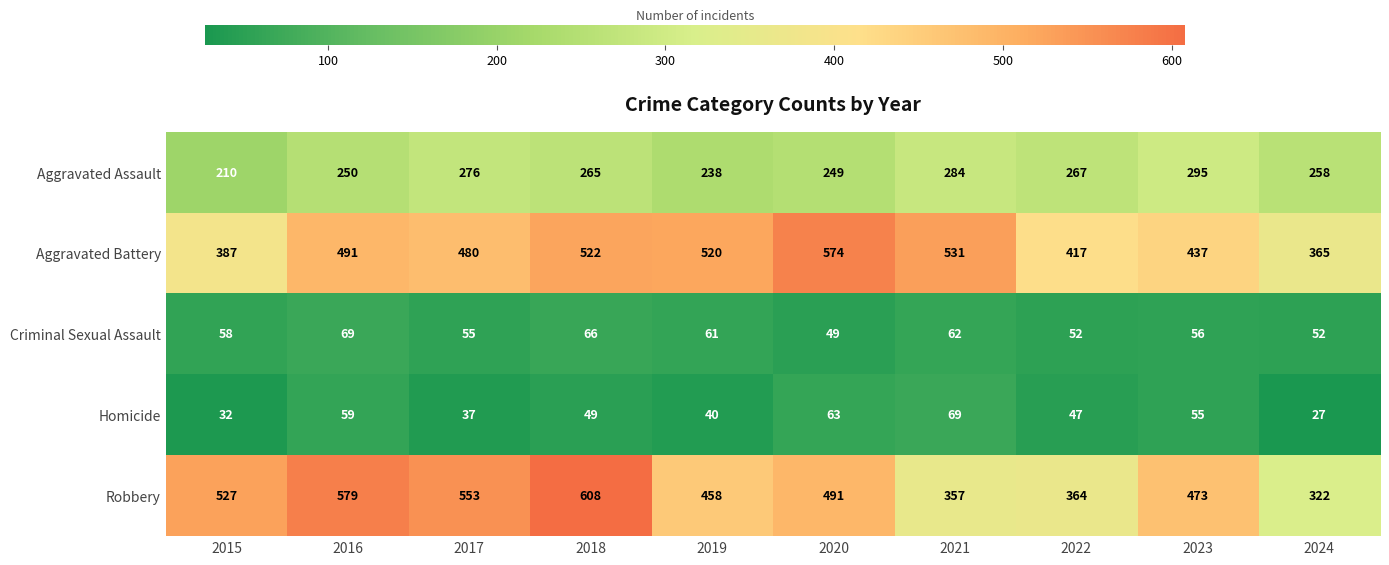

Is it true that Criminal Sexual Assault equals 66 at 2018?

True